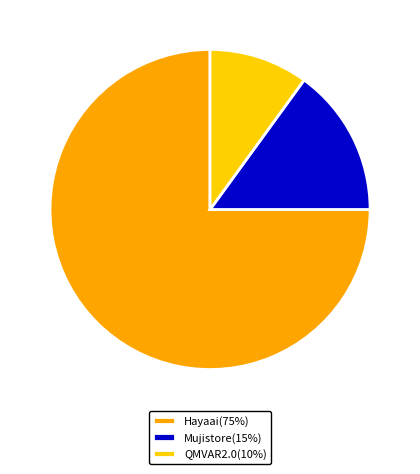

Is it true that Hayaai(75%) is 61% of the pie?

False